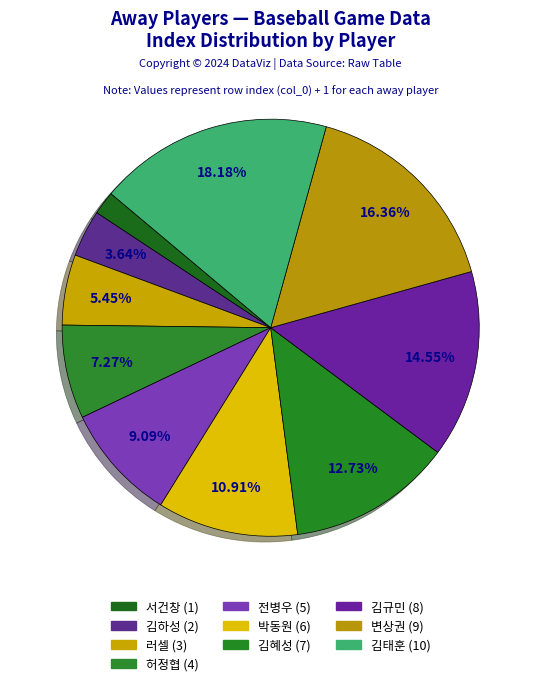

What portion of the pie excludes 김하성?

96.4%